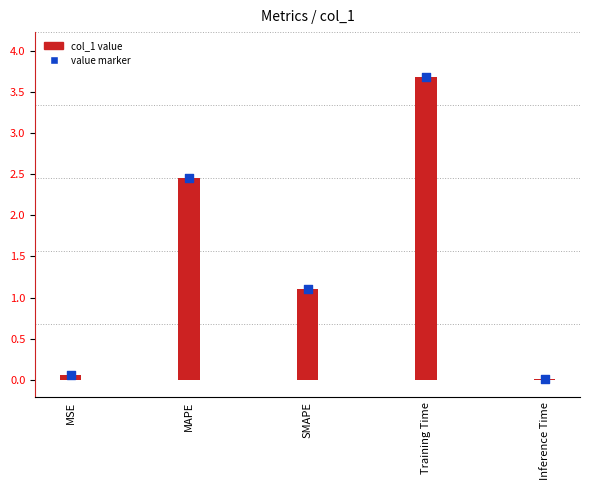

Is the value of value marker at SMAPE greater than the value of col_1 at Training Time?

No